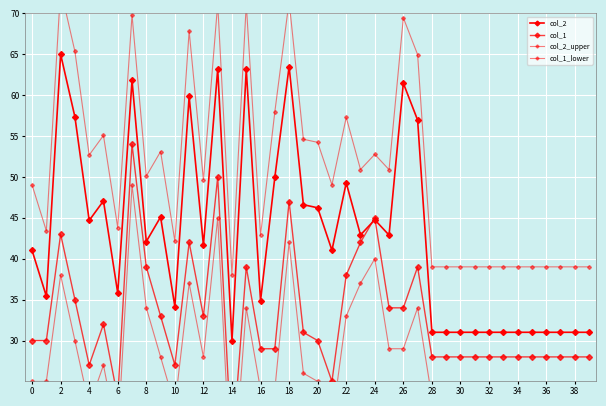

What value does the col_1_lower series have at 34?

24.0